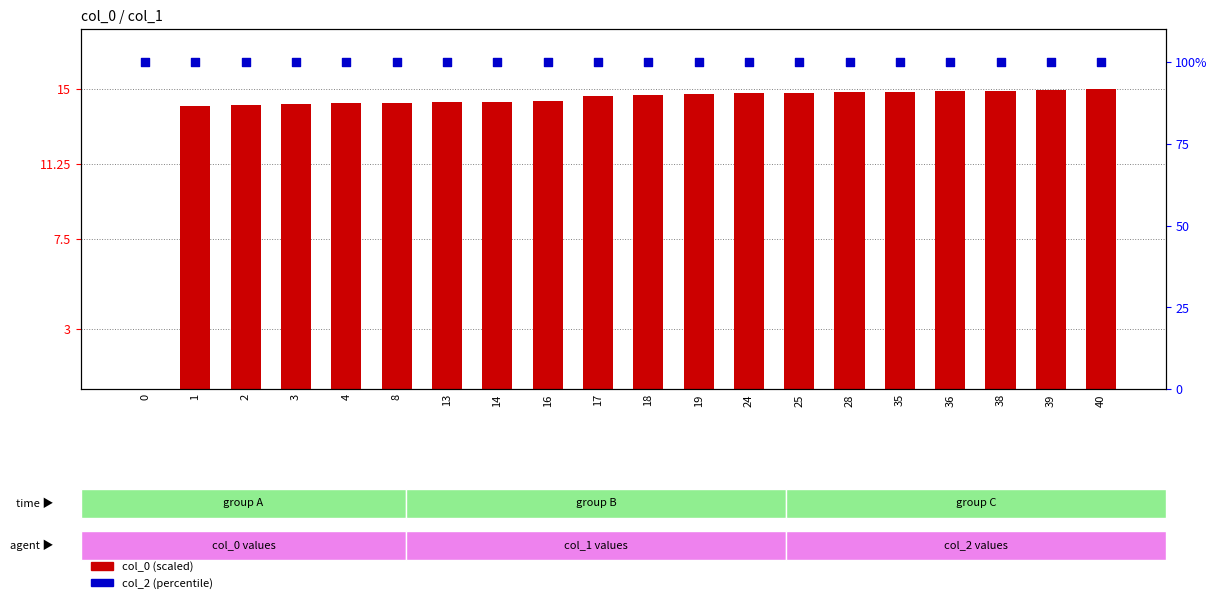

Which series has the largest Y range (max minus min)?

col_0 (scaled)